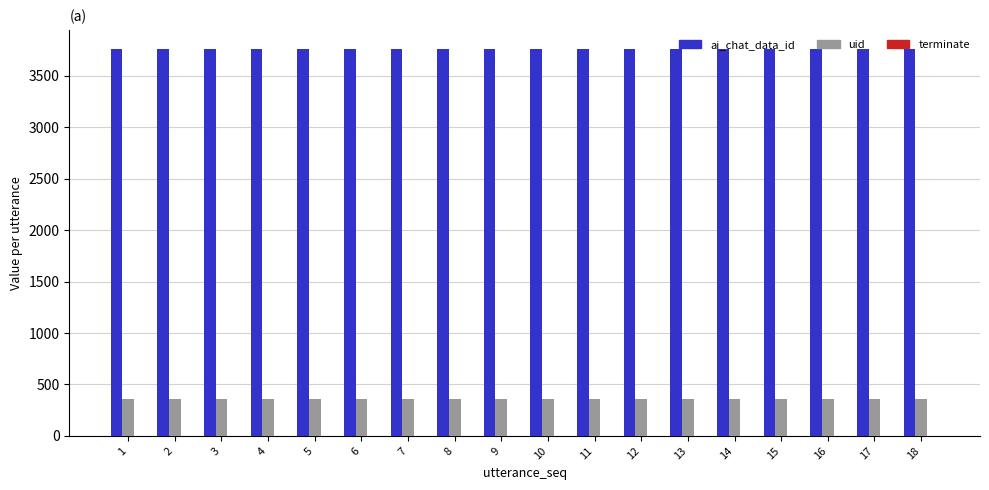

Is it true that ai_chat_data_id equals 3760 at 17?

True